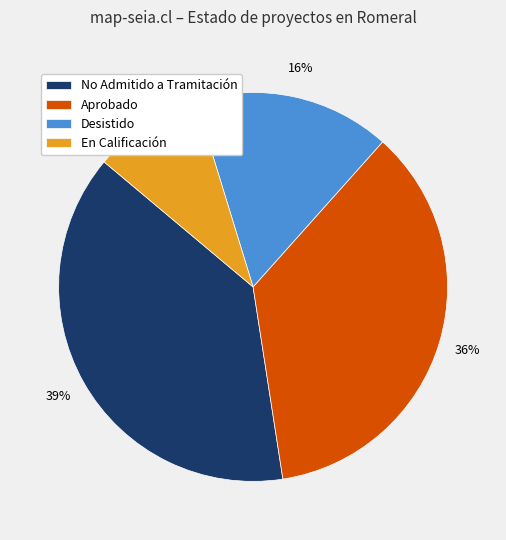

Is it true that No Admitido a Tramitación is 26% of the pie?

False